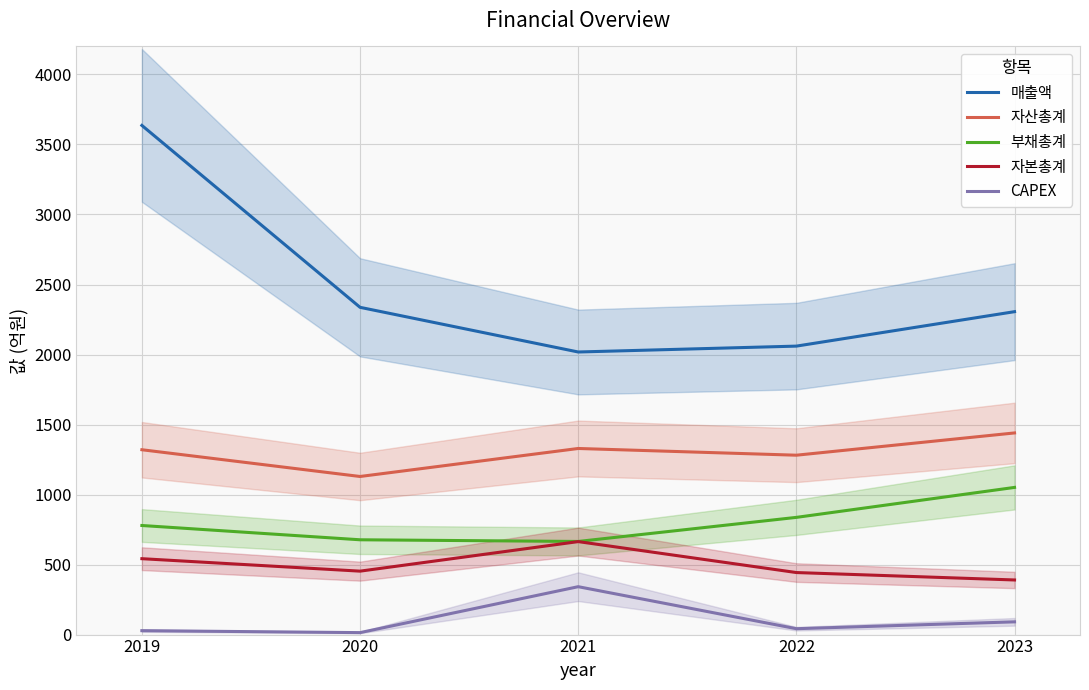

What is the maximum value shown in the chart?

3636